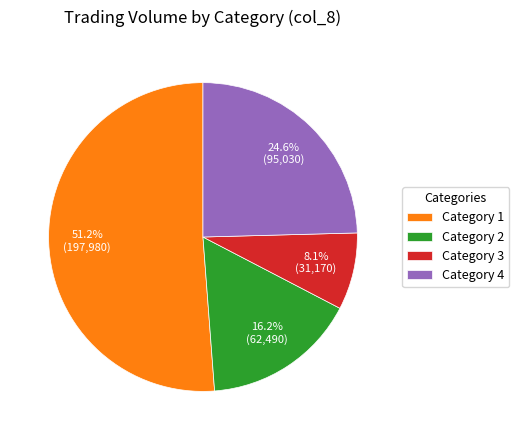

How many segments does this pie chart have?

4